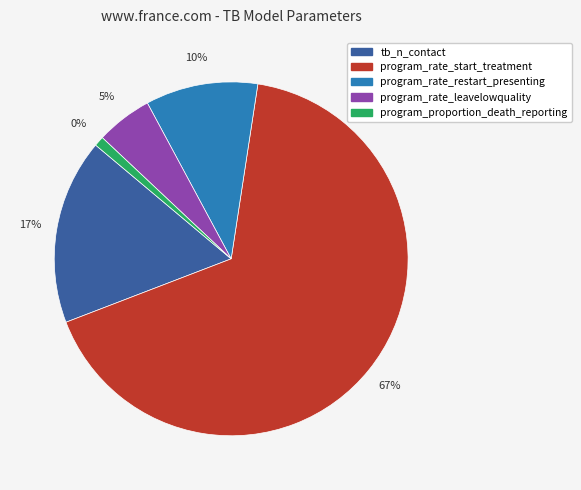

To the nearest percent, what is the average slice percentage?

20%